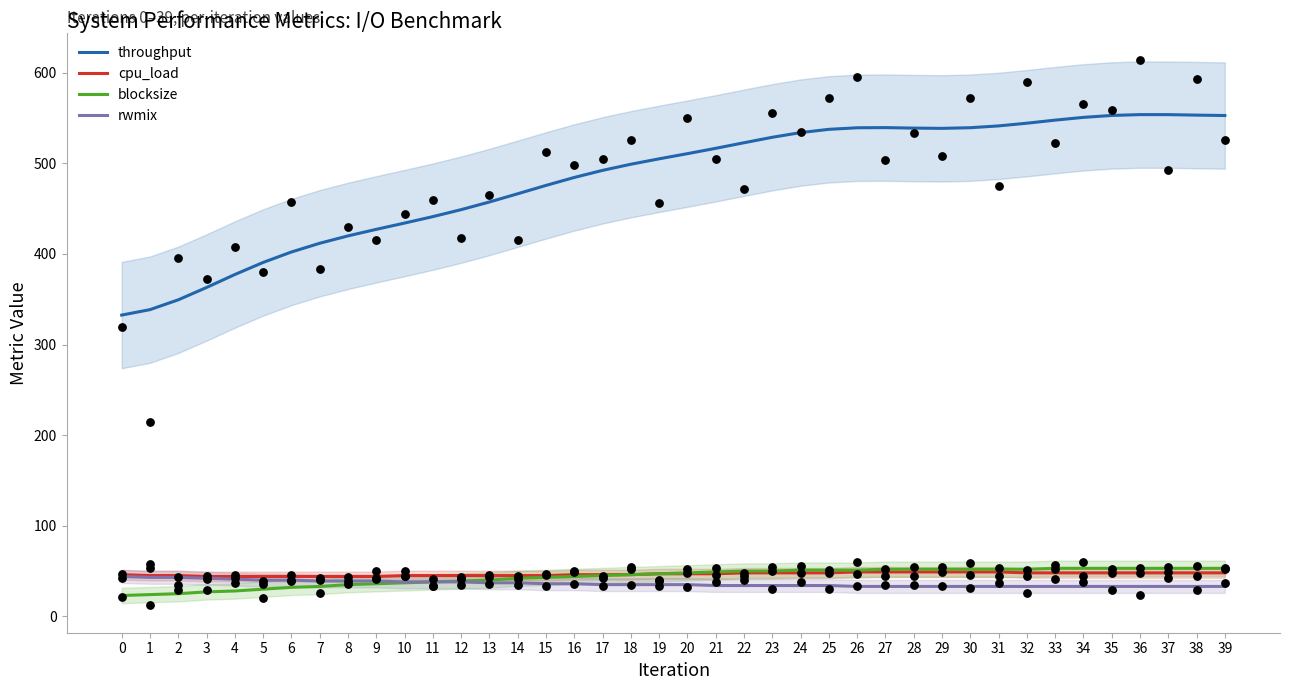

Which series has the largest total across all categories?

throughput